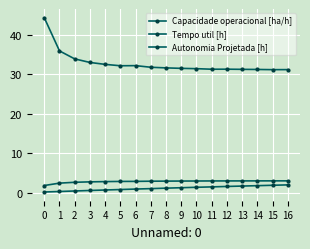

Count the number of data series in this chart.

3